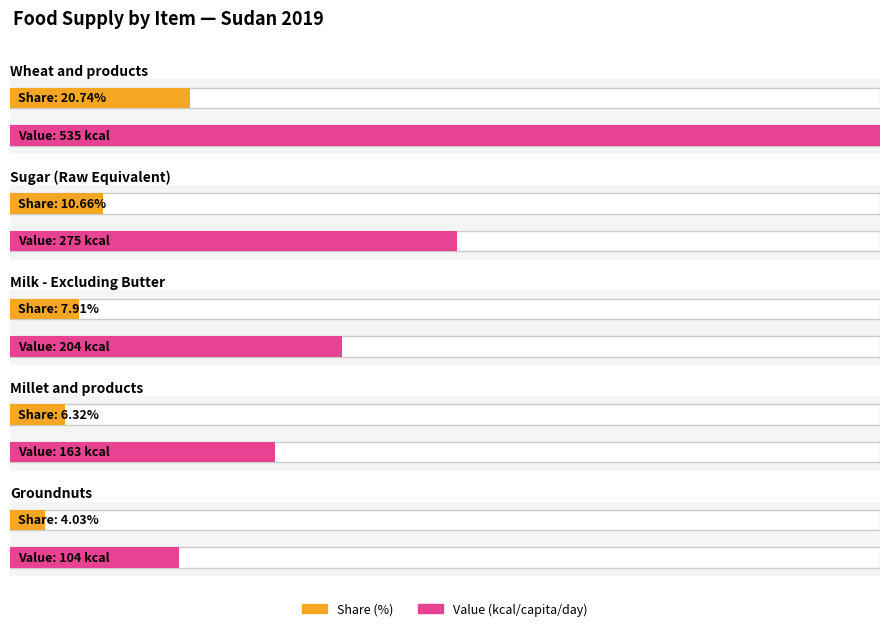

What position from the left is Sugar (Raw Equivalent)?

2